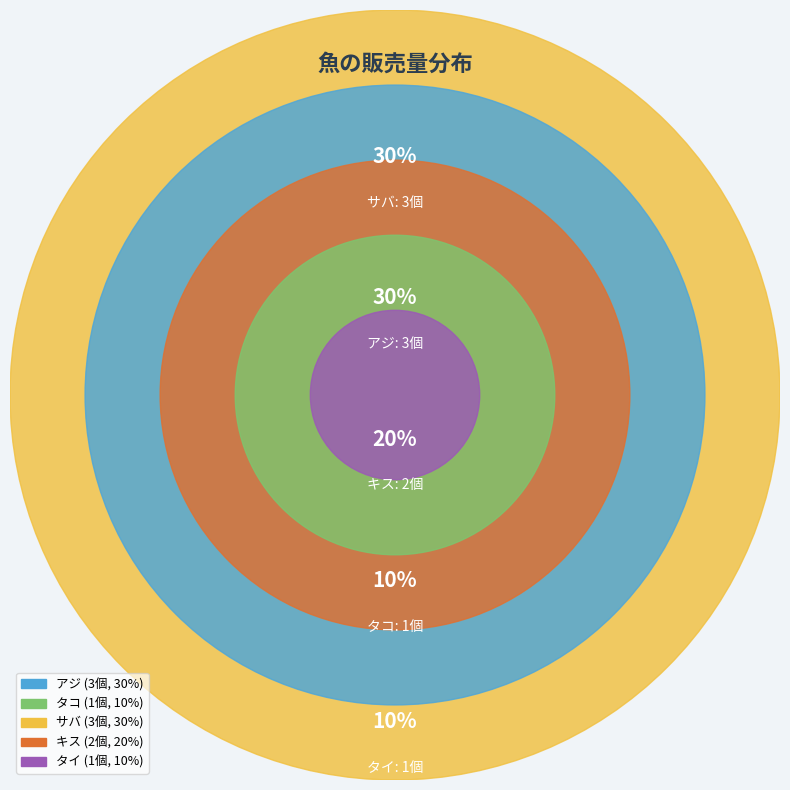

What is the ratio of the value at タイ to the value at アジ?

0.3